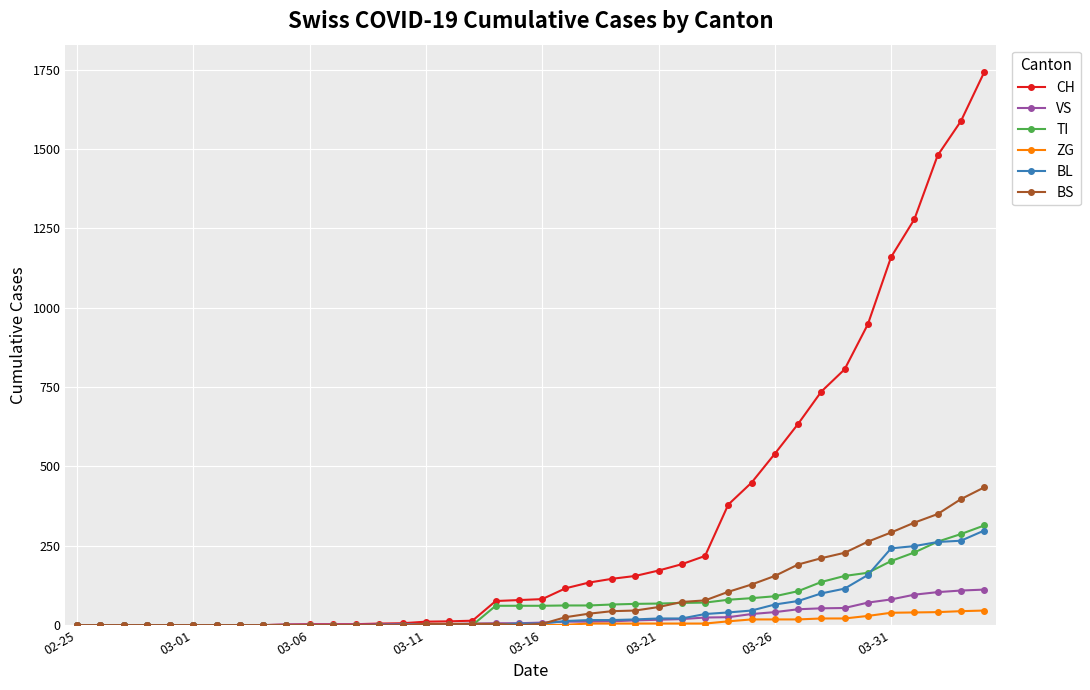

Which series has the largest total across all categories?

CH